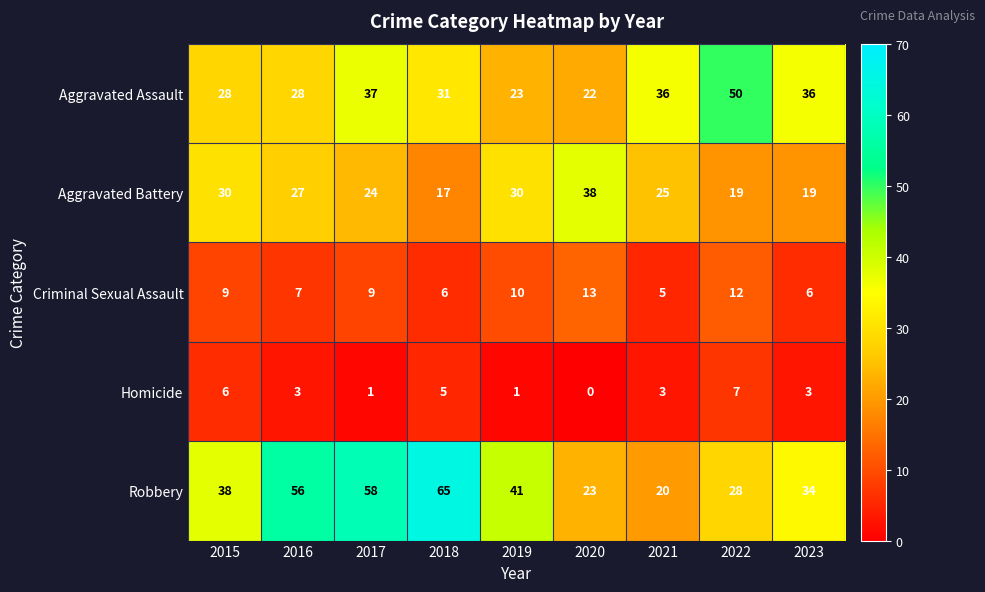

Which category has the lowest value in the Homicide series?

2020